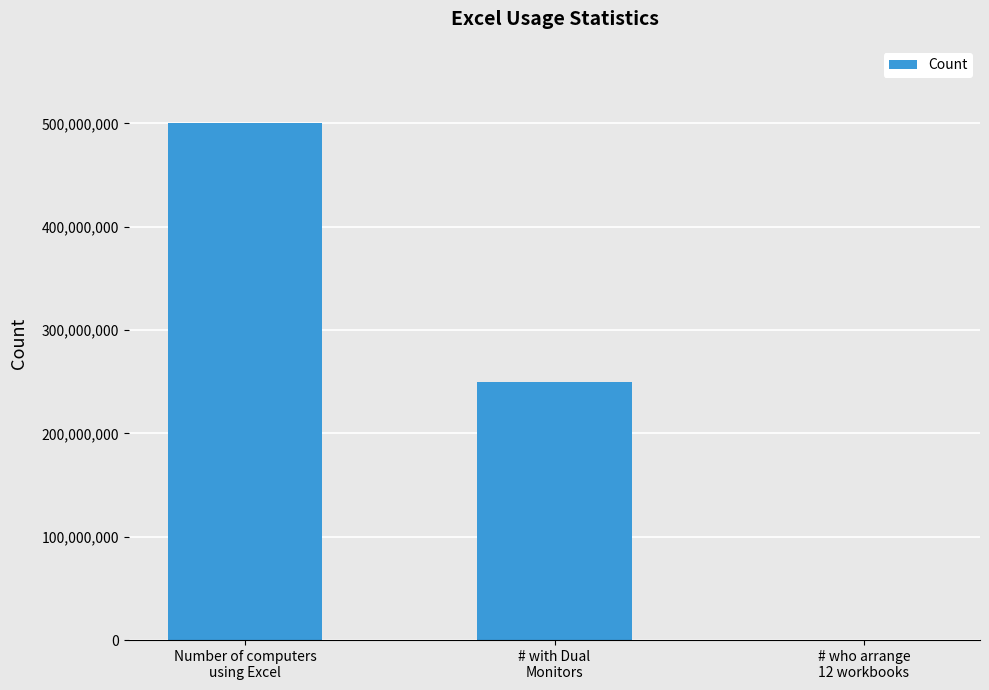

What is the sum of all values?

750100000